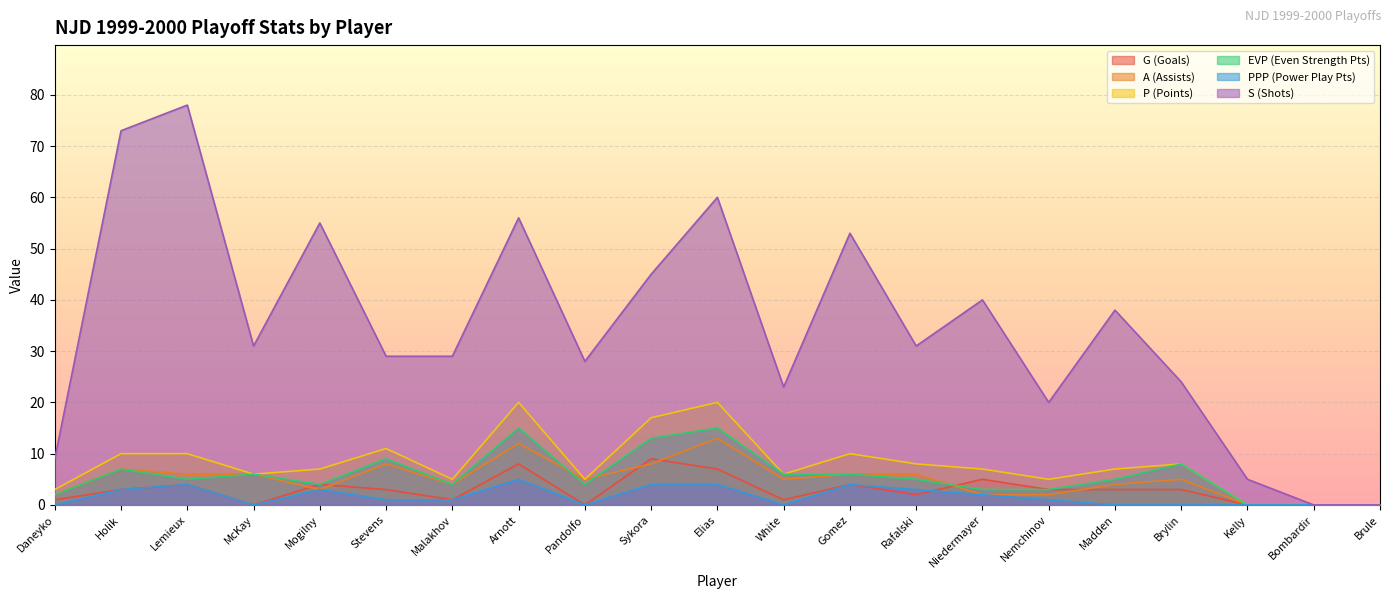

How many data points in G are above 3?

7